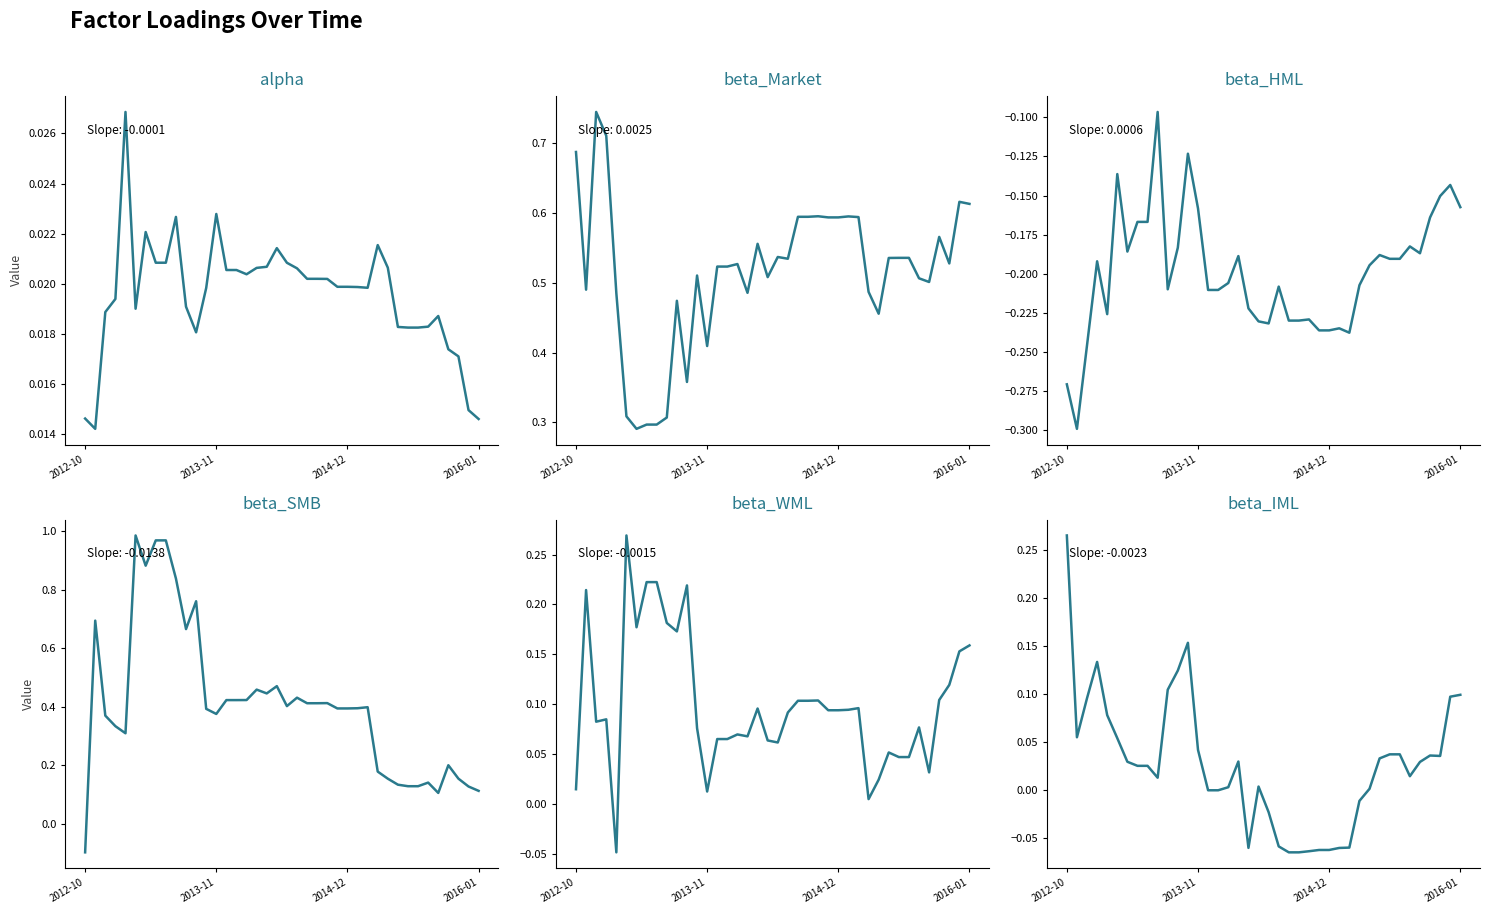

The alpha series shows 0.0 at 2016-01. True or false?

True